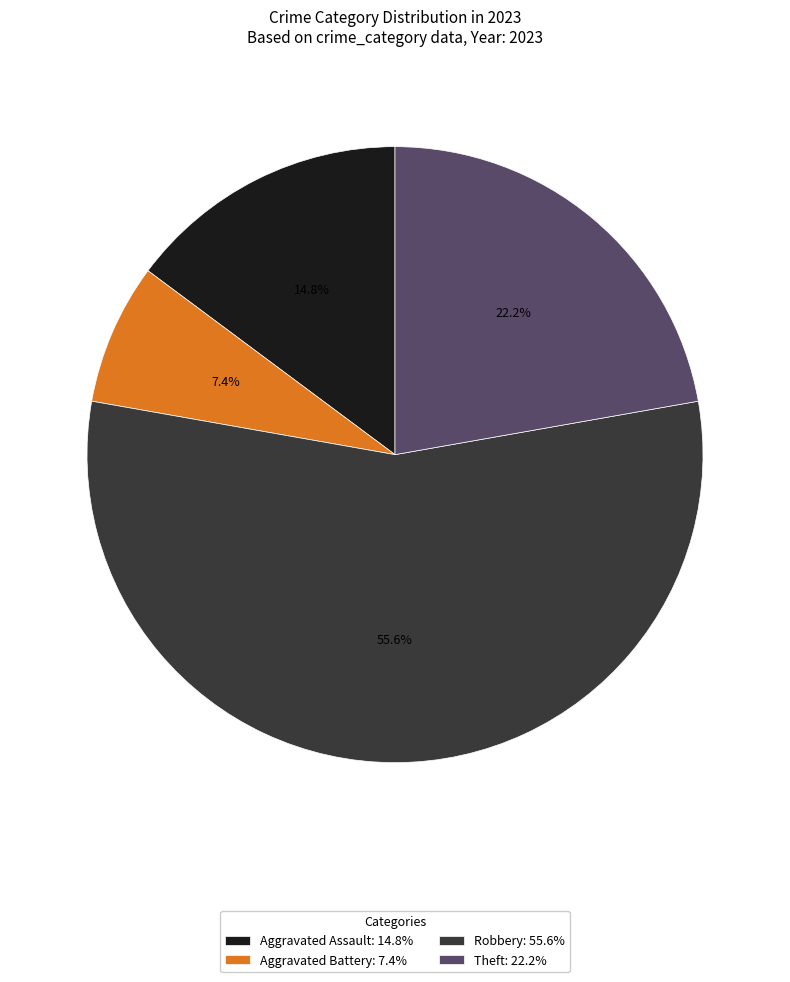

Rank the categories by value from lowest to highest.

Aggravated Battery: 7.4%, Aggravated Assault: 14.8%, Theft: 22.2%, Robbery: 55.6%